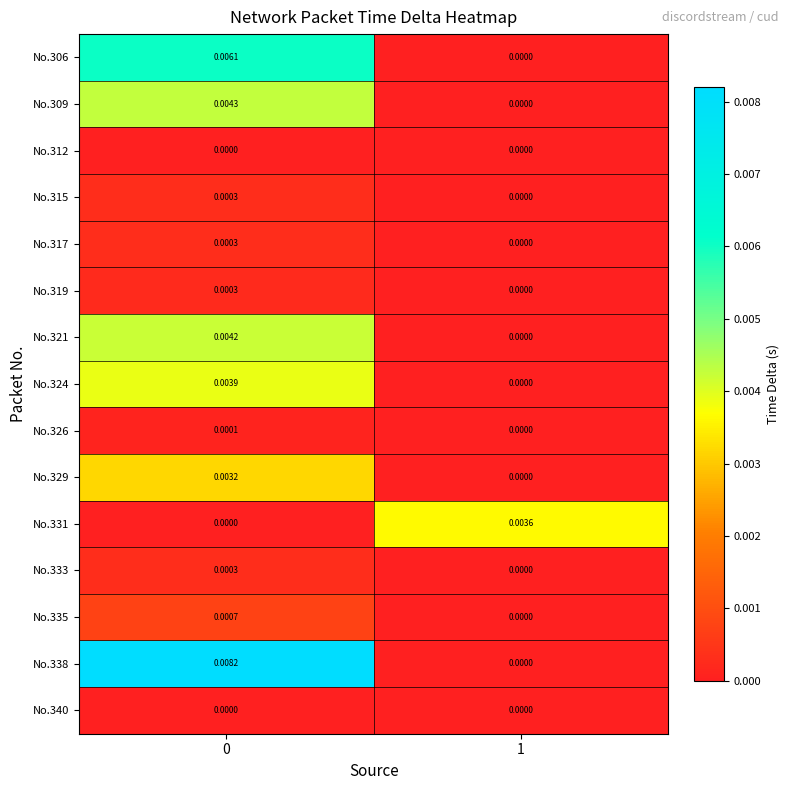

Which category has the lowest value across all series?

1